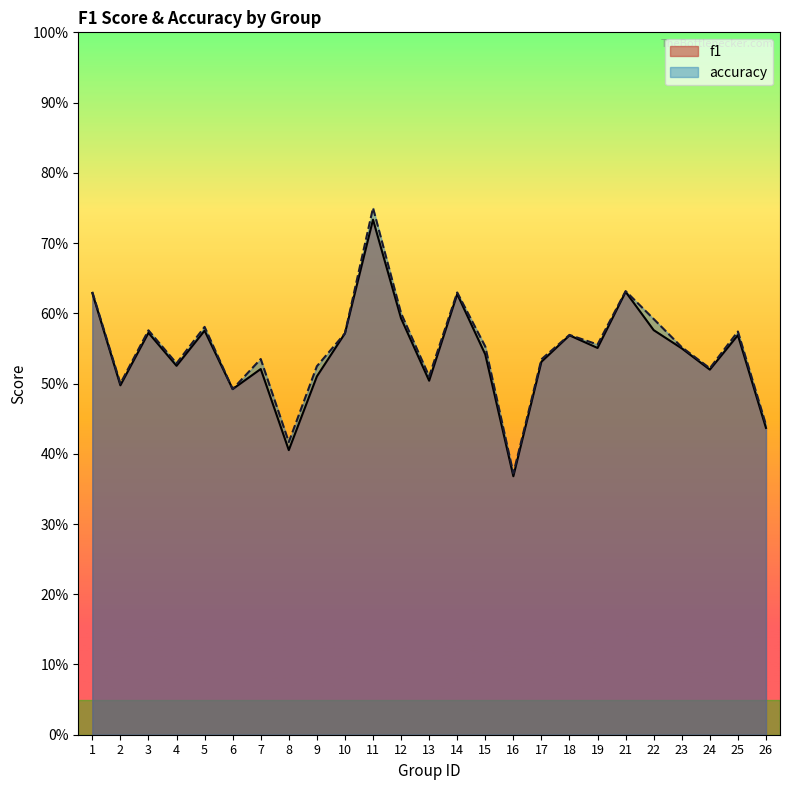

Where is f1 nearest to the value 0?

16